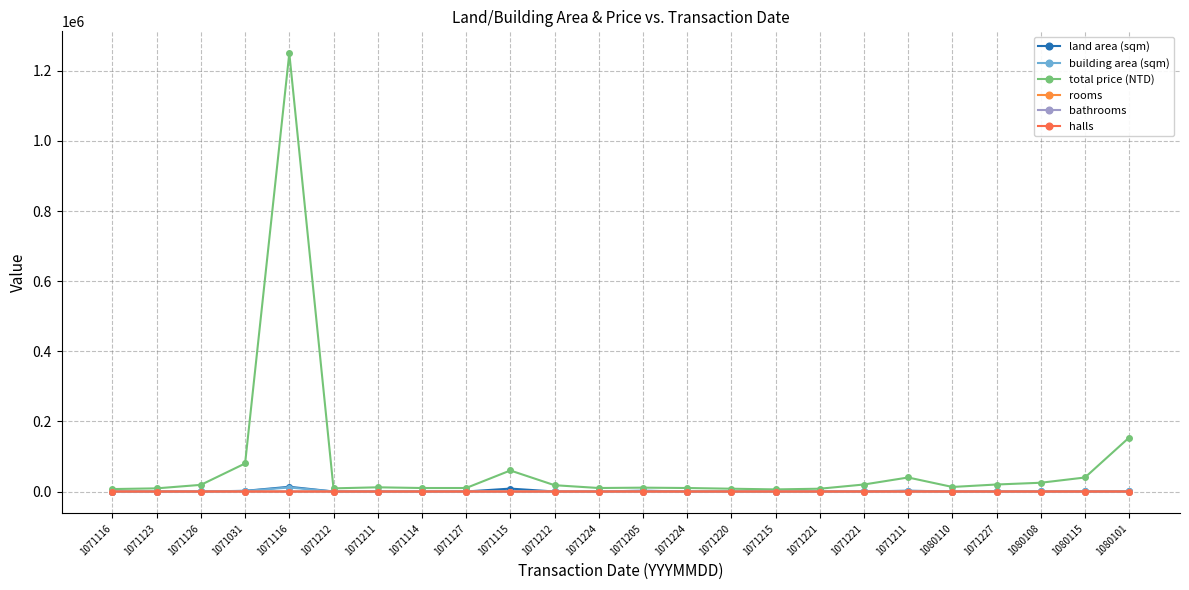

What is the sum of all land area (sqm) values?

29989.2